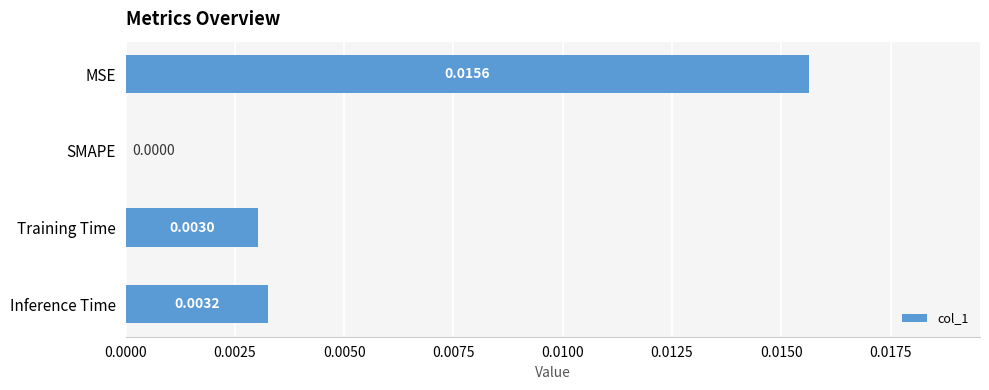

Which label corresponds to the largest value in the chart?

MSE